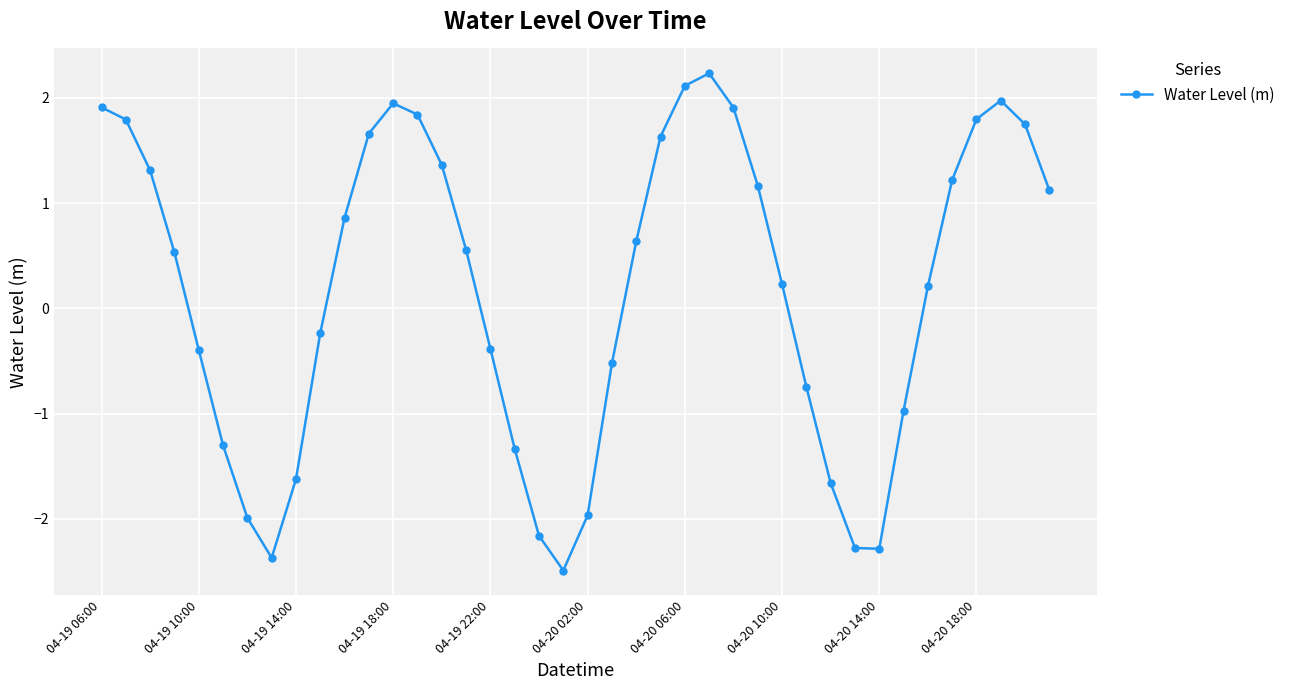

What is the greatest value displayed?

2.2